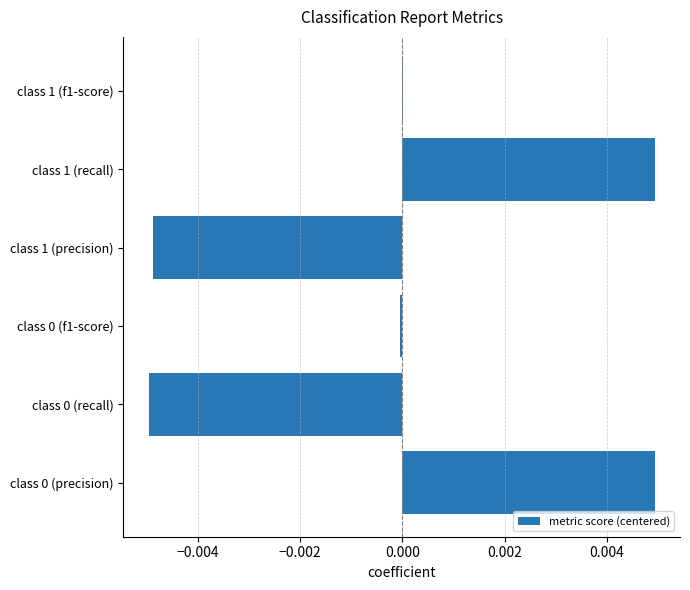

How many data points does each series have?

6